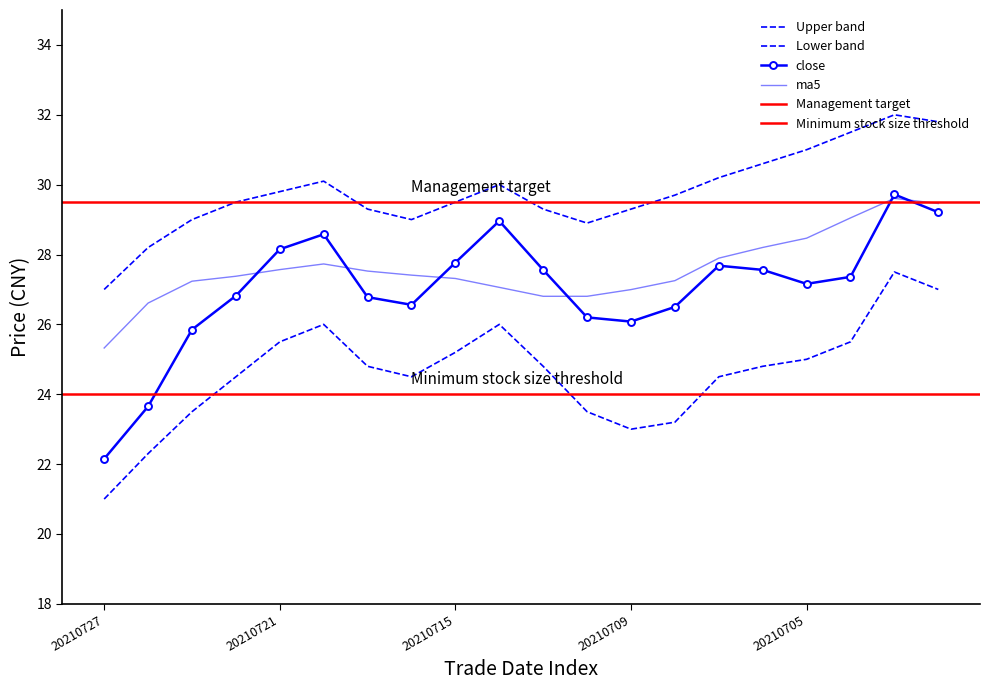

Is this an area chart (filled region under the line)?

No